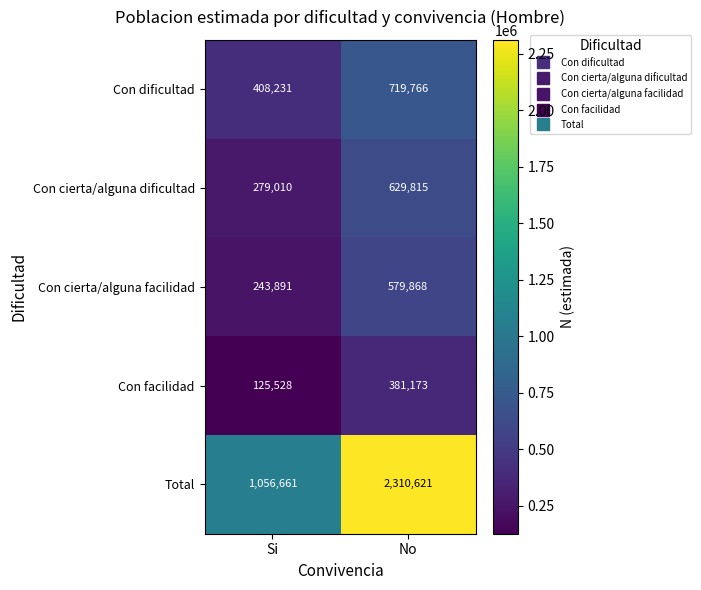

At which category does the chart reach its peak across all series?

No